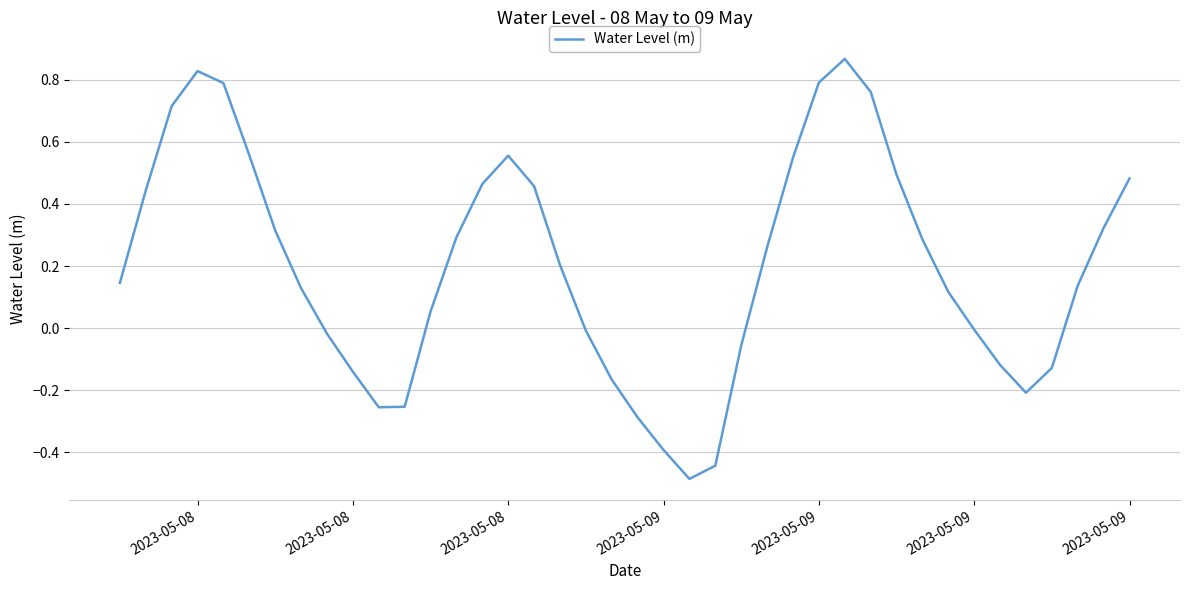

What is the minimum value shown in the chart?

-0.5